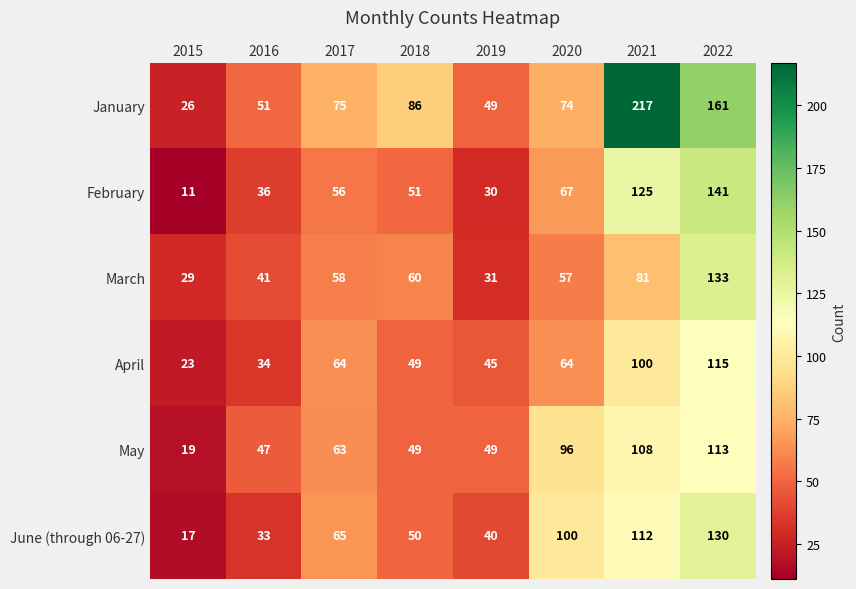

Is it true that May equals 165 at 2020?

False